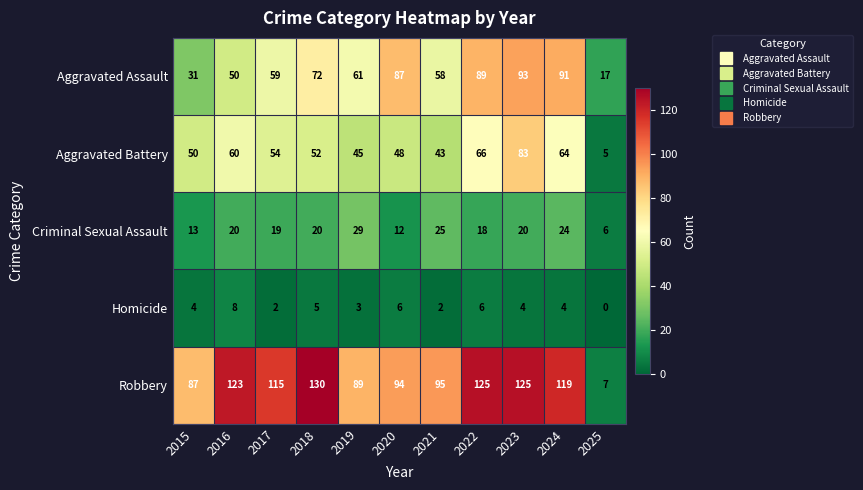

The value of Robbery at 2016 is 123. True or false?

True